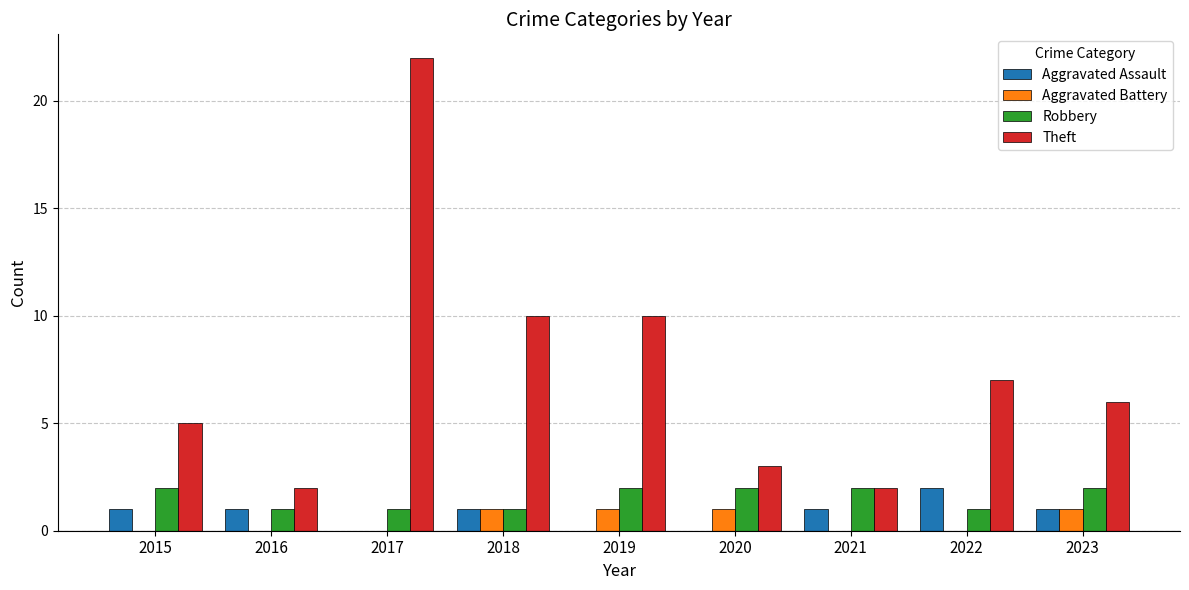

Which series has the largest range (max minus min)?

Theft